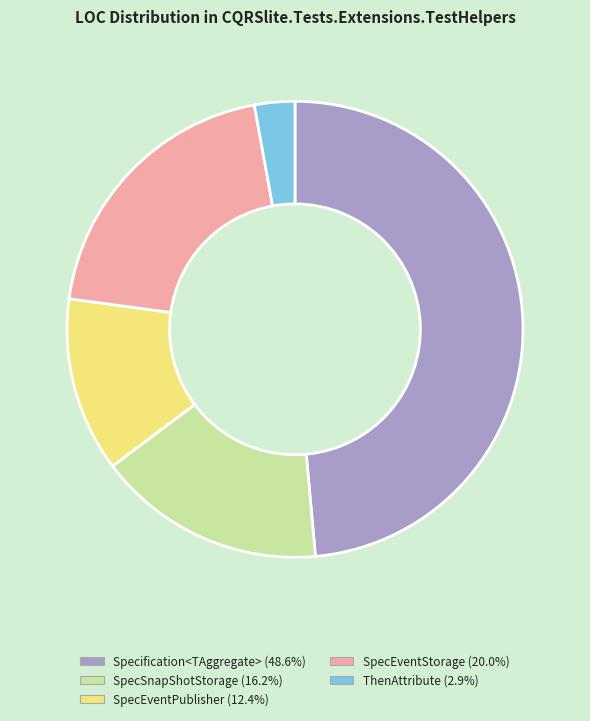

Which category has the smallest portion of the pie?

ThenAttribute